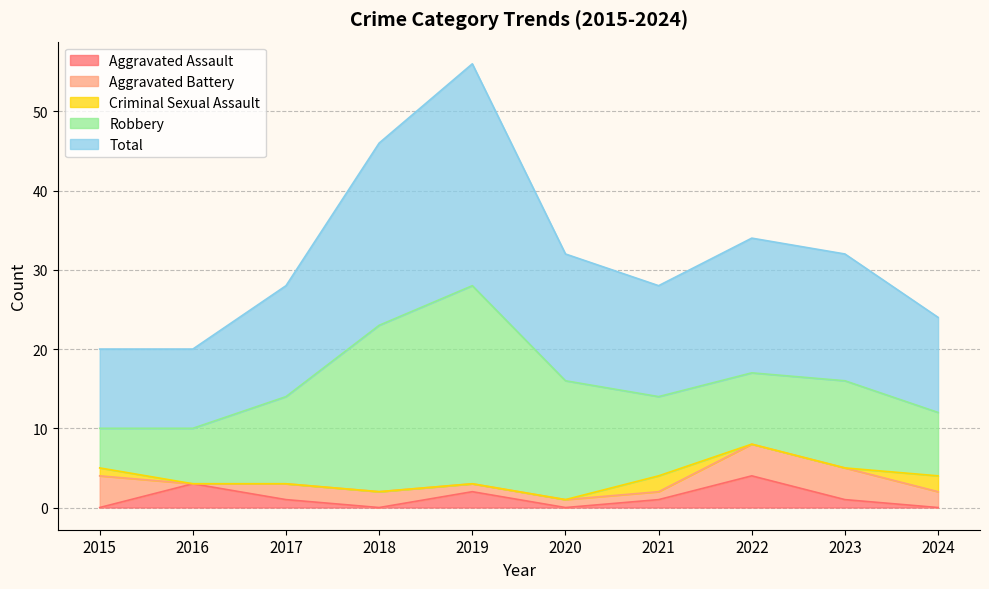

True or false: Robbery has more than 2 interior local peaks.

False